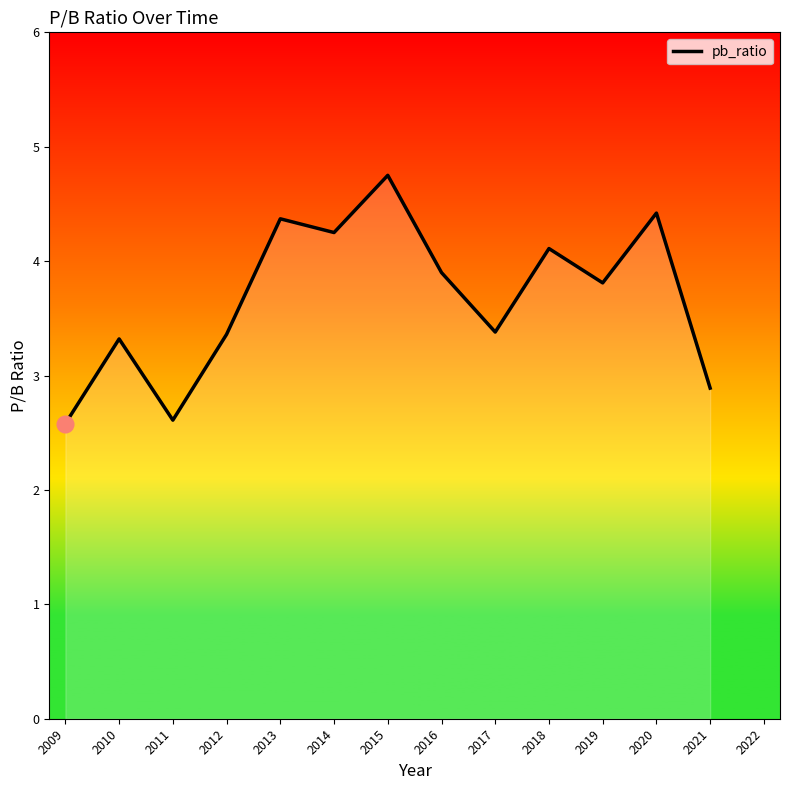

What is the smallest value displayed?

2.6